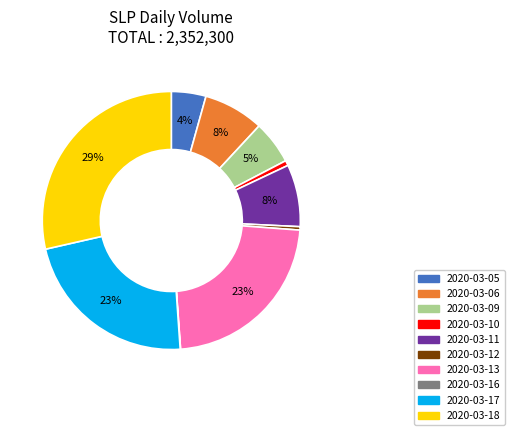

True or false: 2020-03-18 accounts for 29% of the total.

True